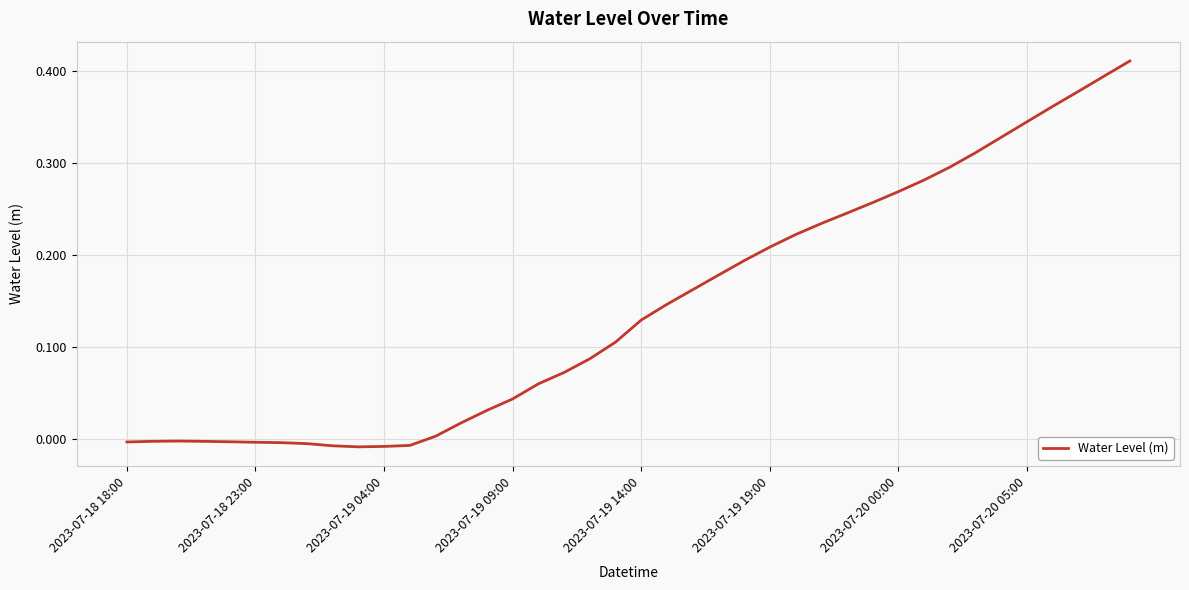

Reading left to right, what are all the values shown in this chart?

-0.0	-0.0	-0.0	-0.0	-0.0	-0.0	-0.0	-0.0	-0.0	-0.0	-0.0	-0.0	0.0	0.0	0.0	0.0	0.1	0.1	0.1	0.1	0.1	0.1	0.2	0.2	0.2	0.2	0.2	0.2	0.2	0.3	0.3	0.3	0.3	0.3	0.3	0.3	0.4	0.4	0.4	0.4